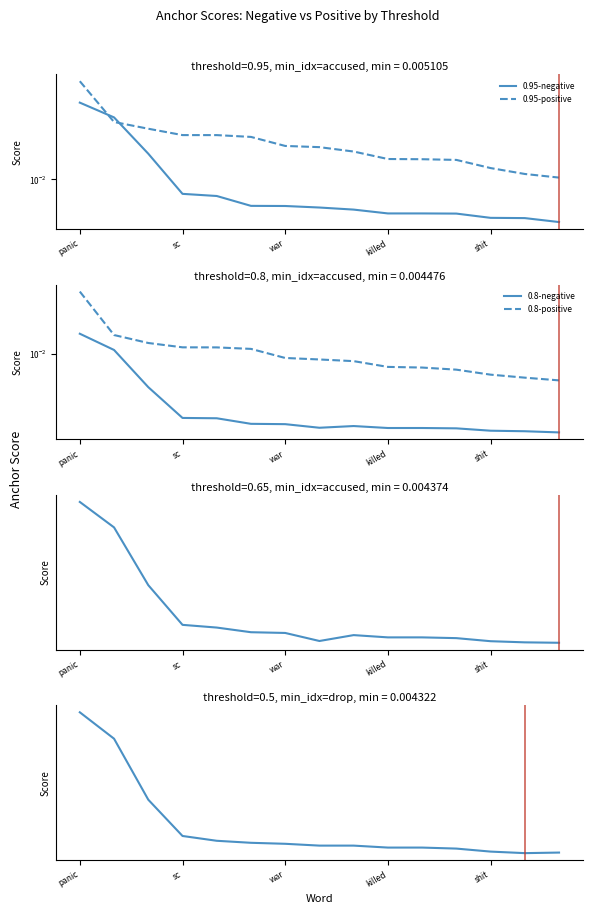

The 0.8-positive series shows 0.0 at 10. True or false?

False